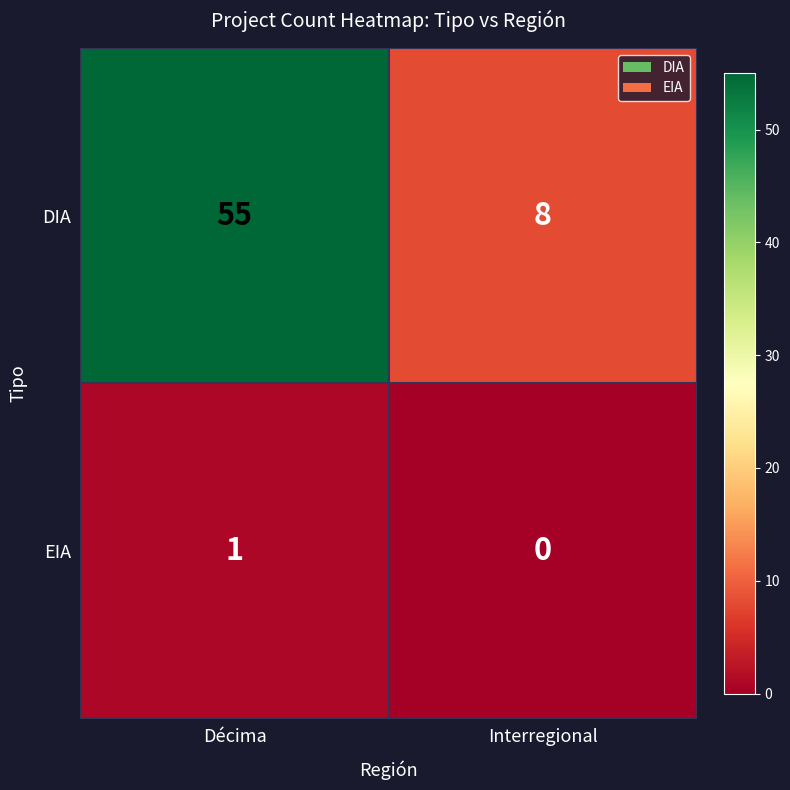

How many data points in EIA are less than 1?

1